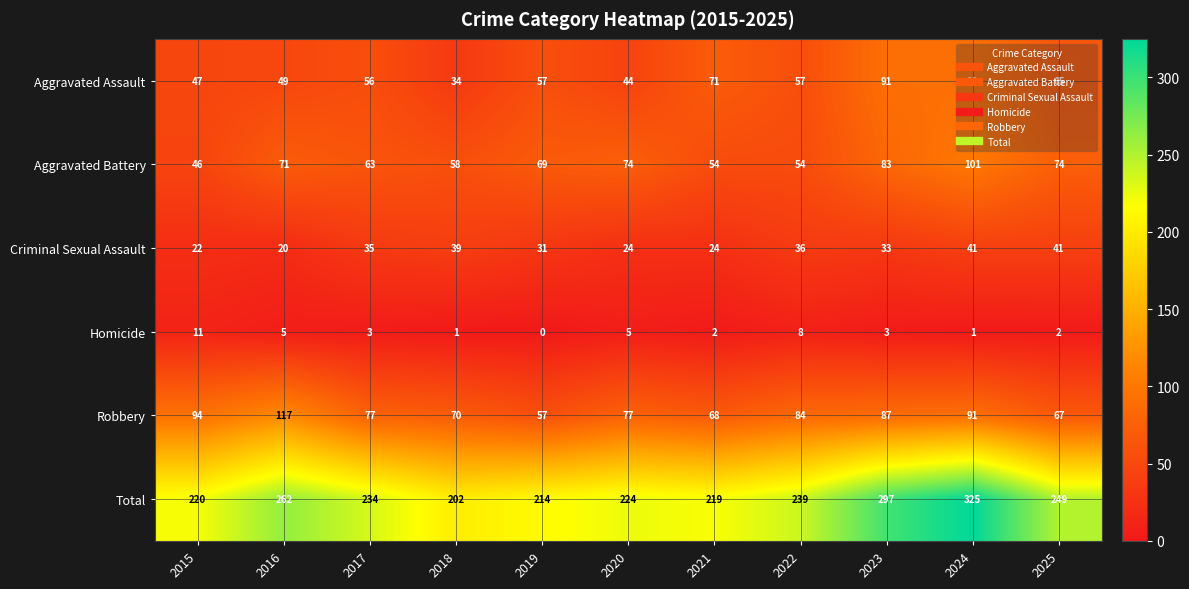

The value of Criminal Sexual Assault at 2016 is 33. True or false?

False